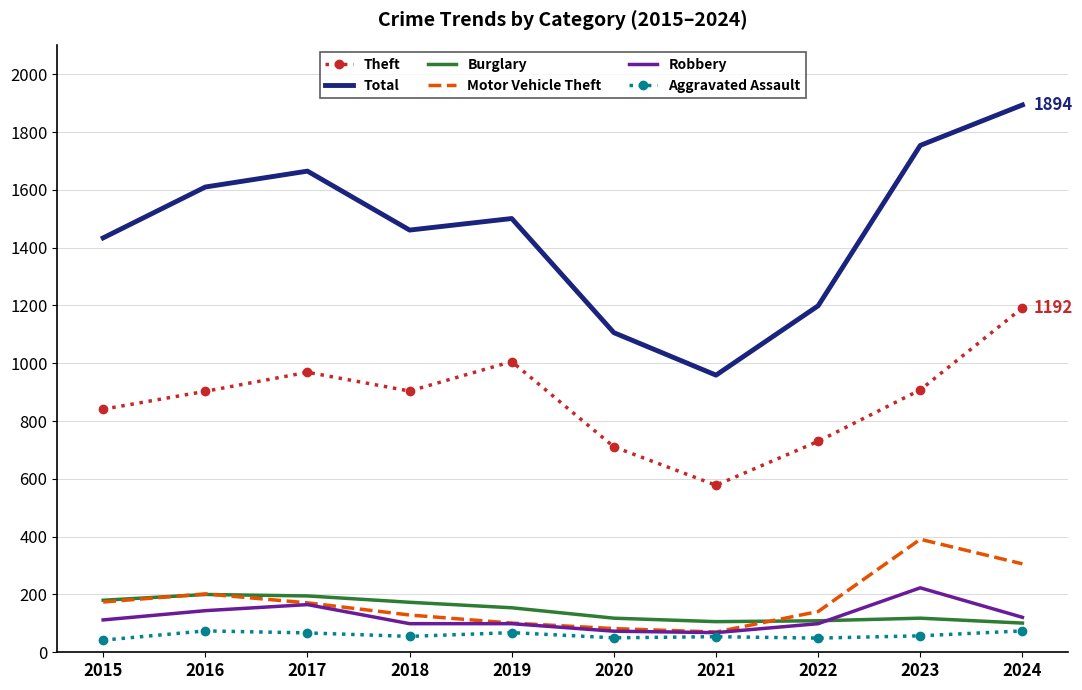

True or false: Total has a value of 1894 at 2024.

True